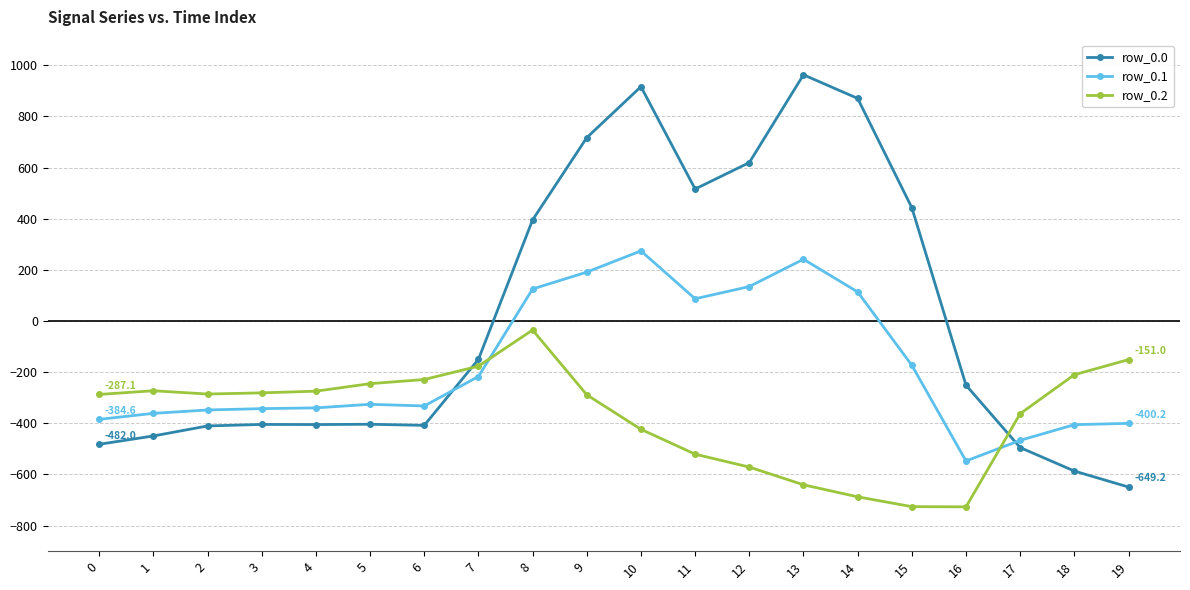

What is the value of the row_0.1 point at the 2nd from the left?

-361.1